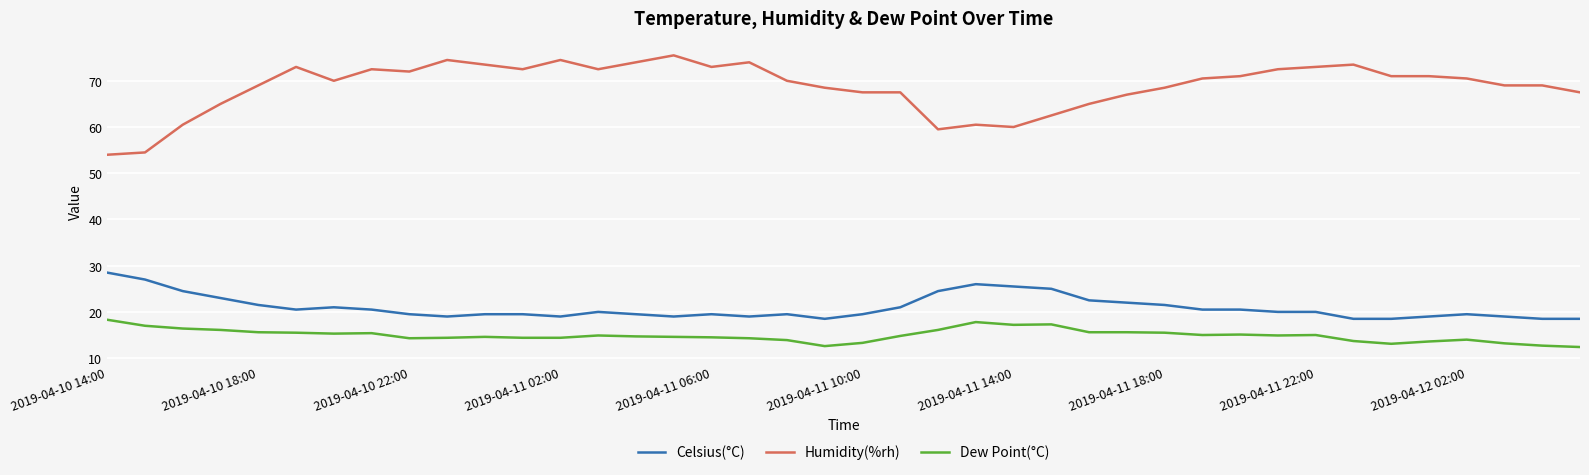

What is the minimum value for Celsius(°C)?

18.5